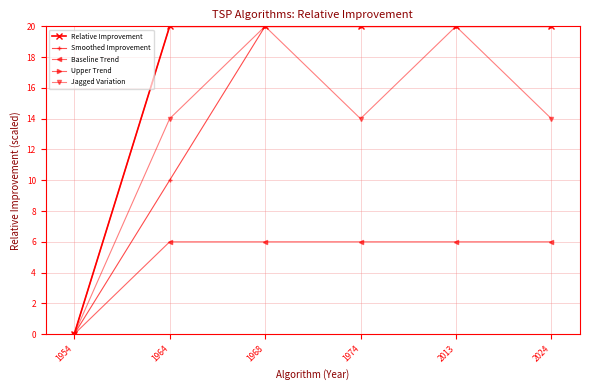

The Jagged Variation series shows 14.0 at 1964. True or false?

True